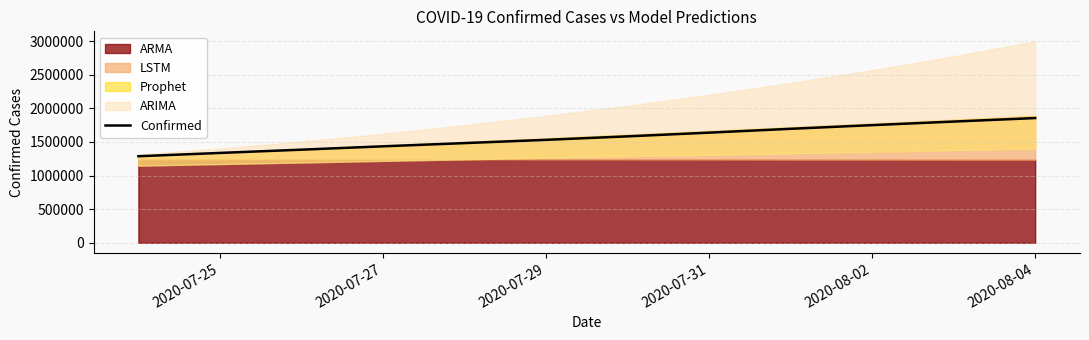

Is it true that the value at 2020-07-29 is 2125315?

False